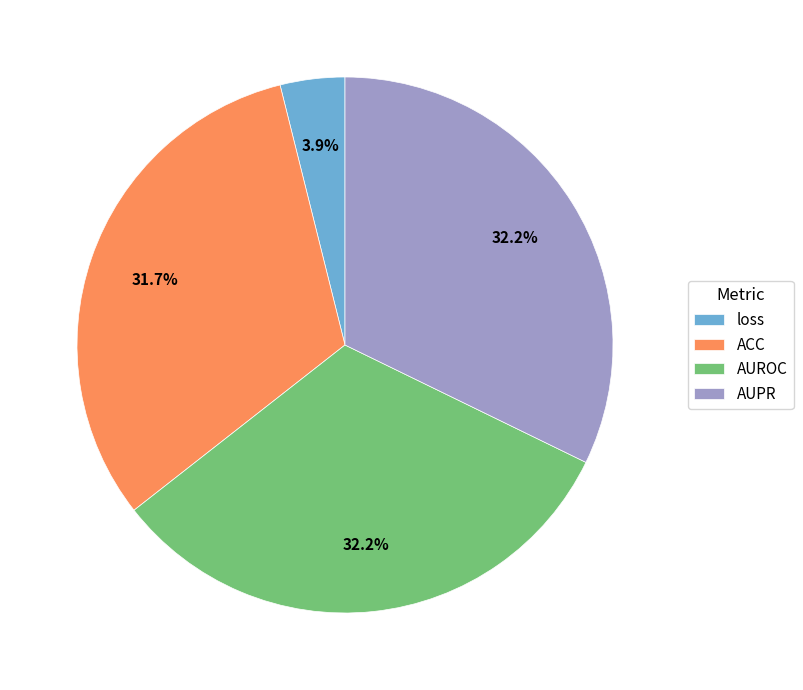

Do AUROC and loss together represent more than half of the pie?

No